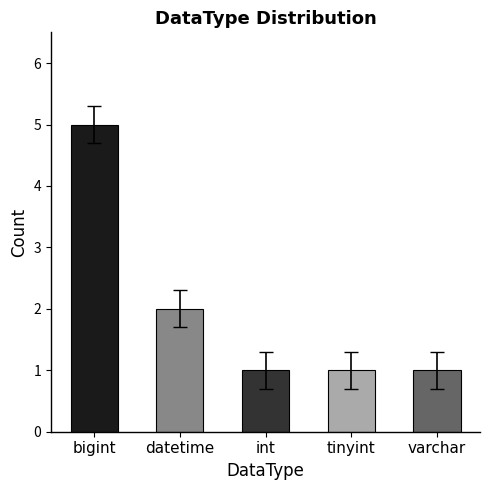

What is the greatest value displayed?

5